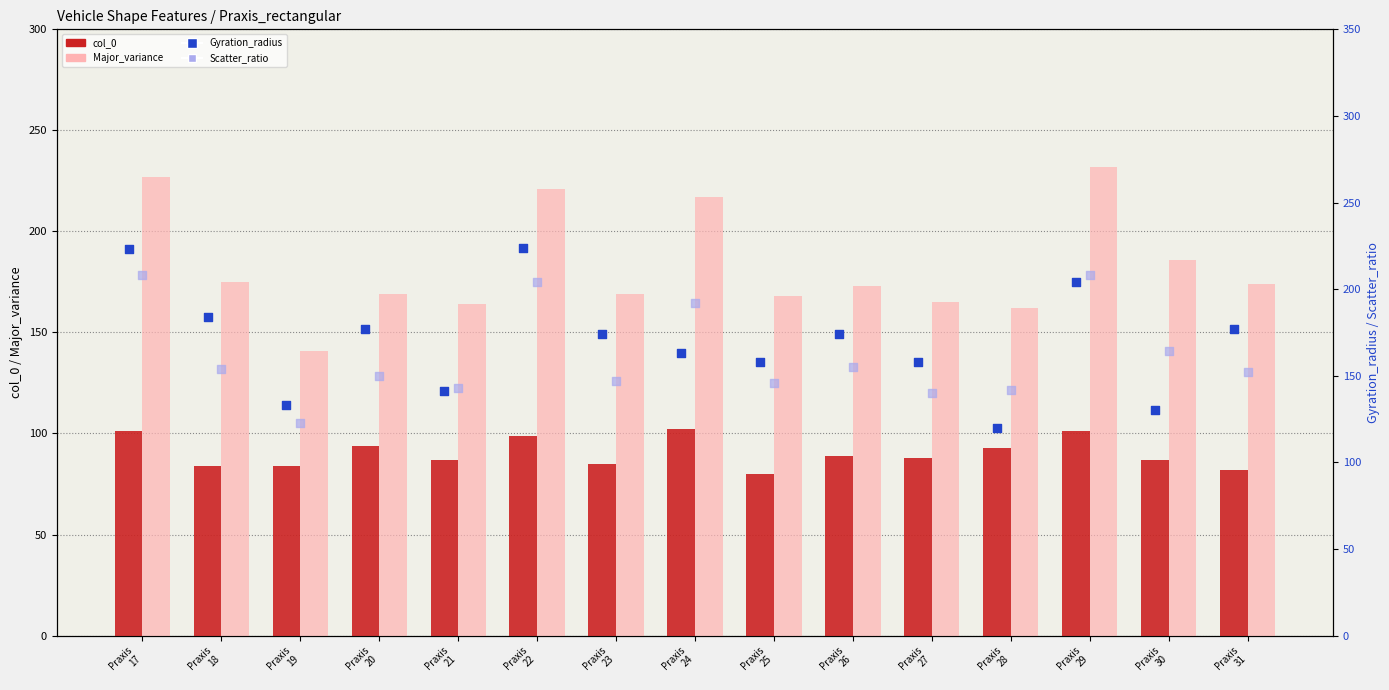

Which series reaches the minimum Y coordinate?

col_0